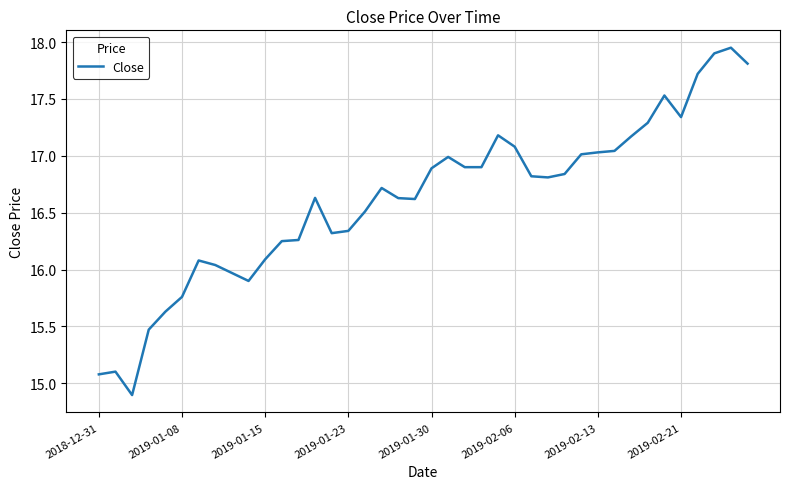

Does the chart have visible grid lines?

Yes